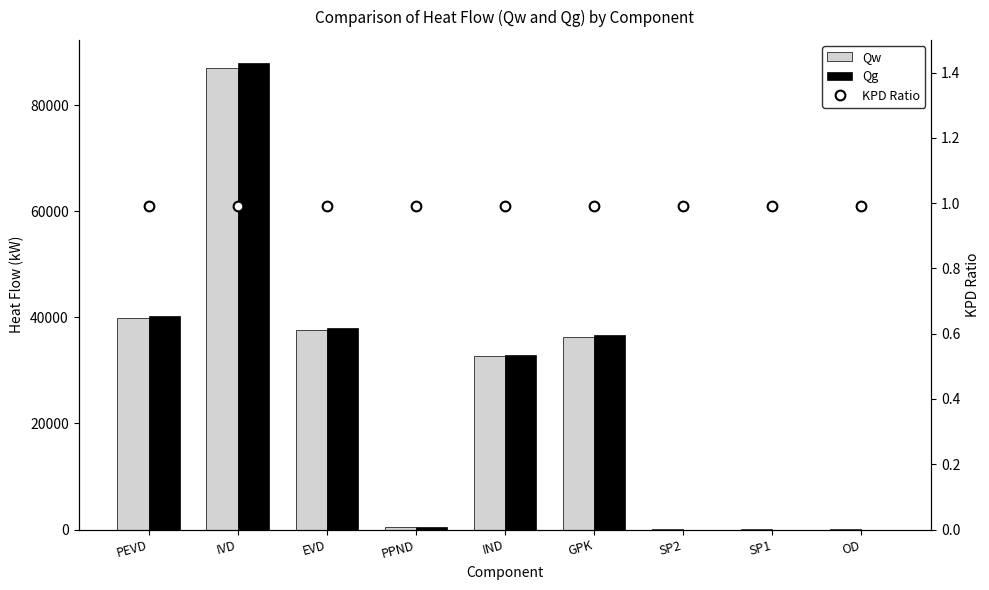

Is it true that KPD Ratio equals 1.5 at IND?

False